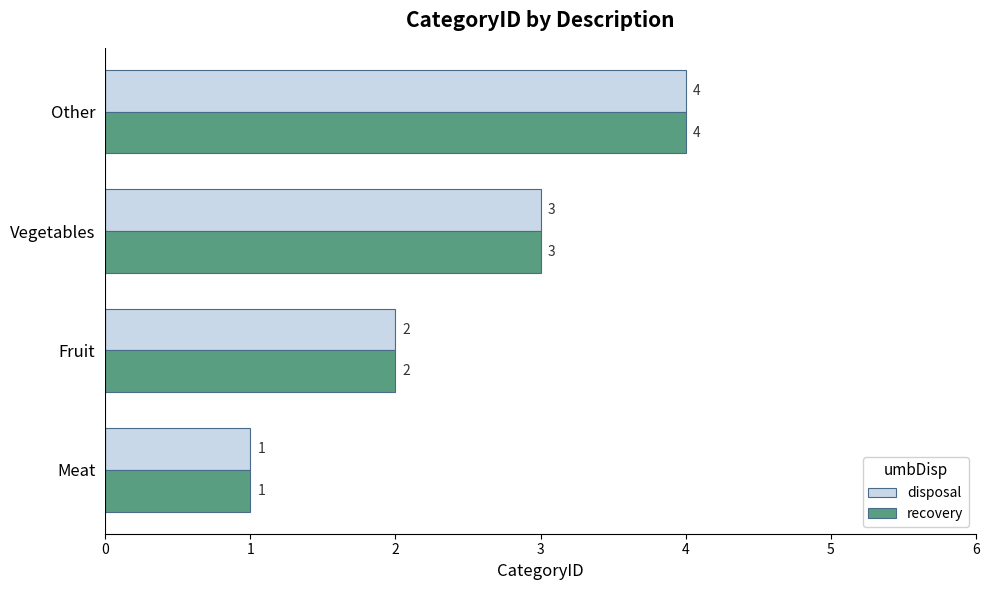

At which label is recovery closest to 2?

Fruit